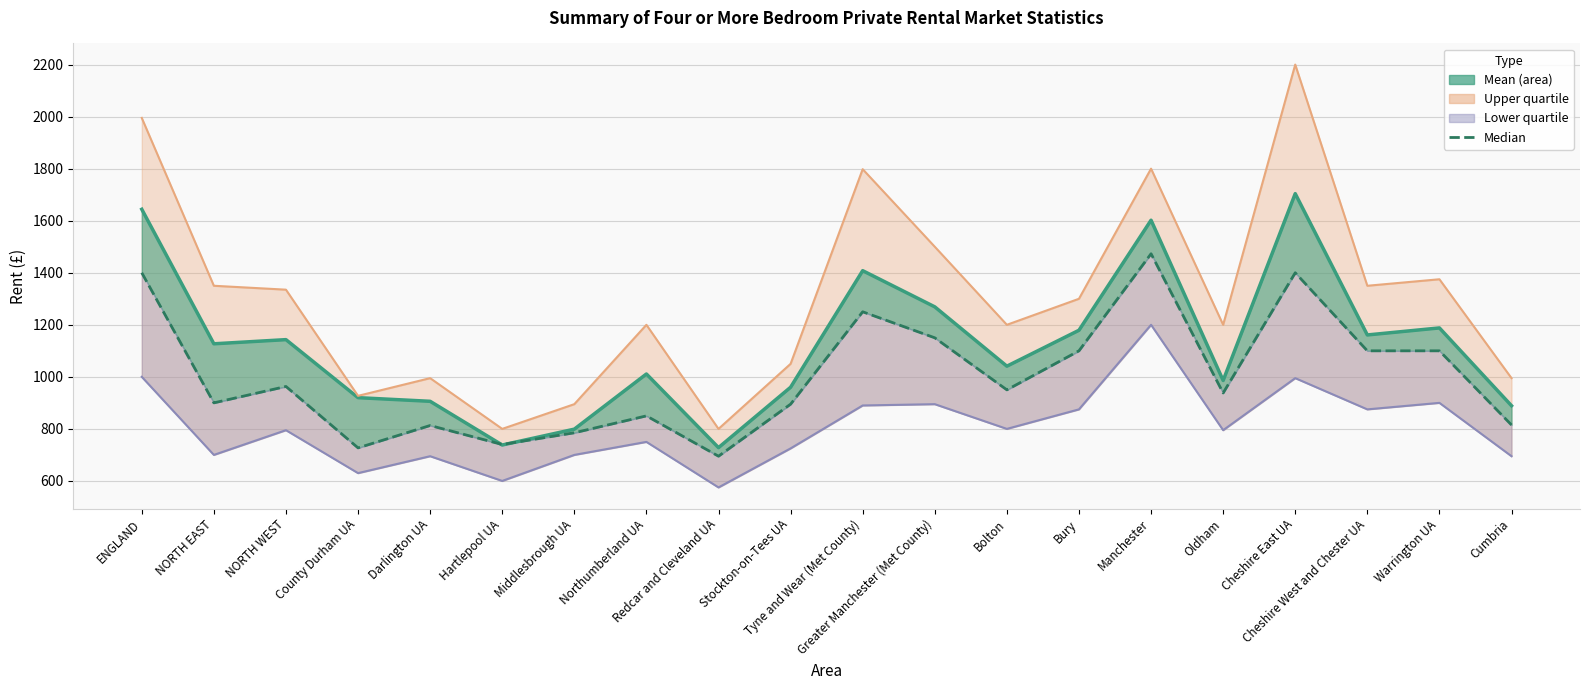

What is the difference between the values at Cheshire West and Chester UA and Stockton-on-Tees UA?

205